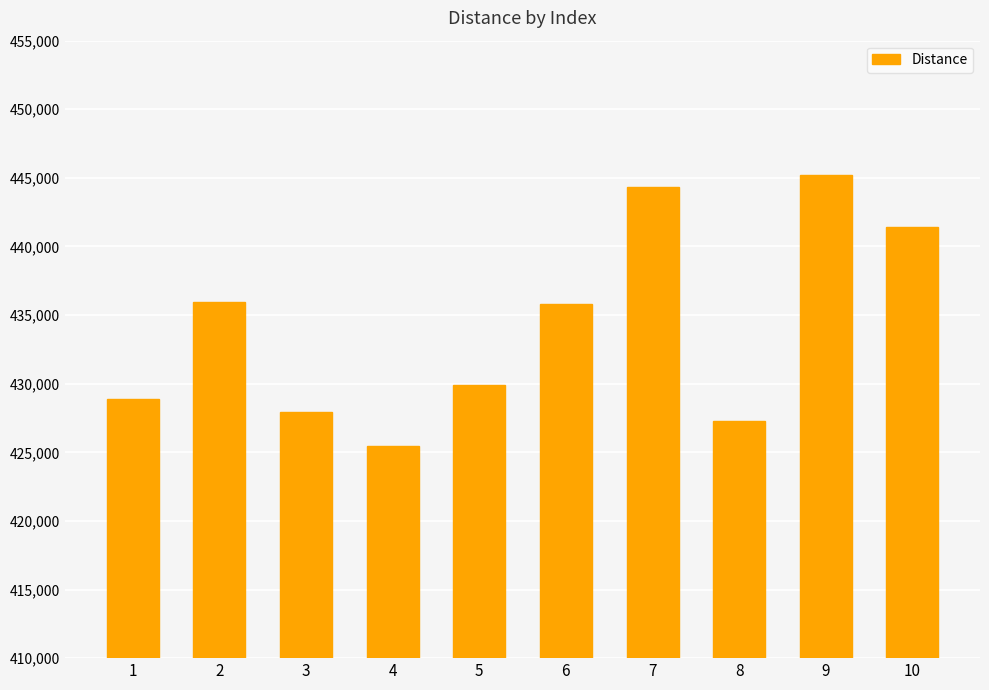

Read the value at 1.

428893.4